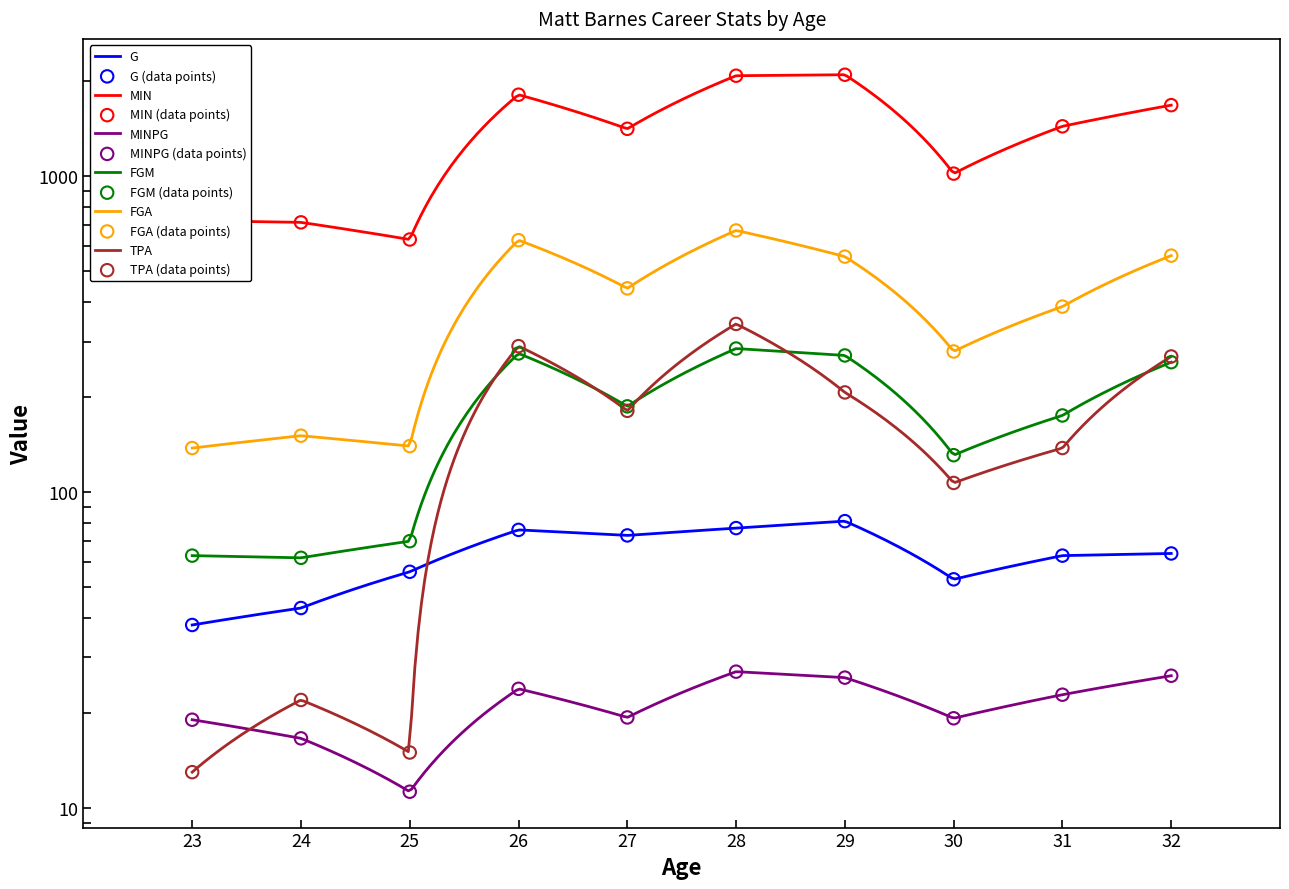

At how many categories does at least one series exceed 217?

10